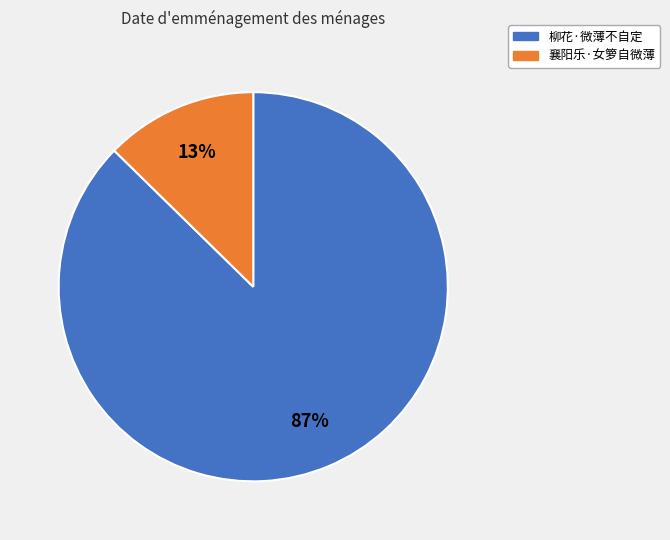

Is there any slice that represents more than half of the pie?

Yes